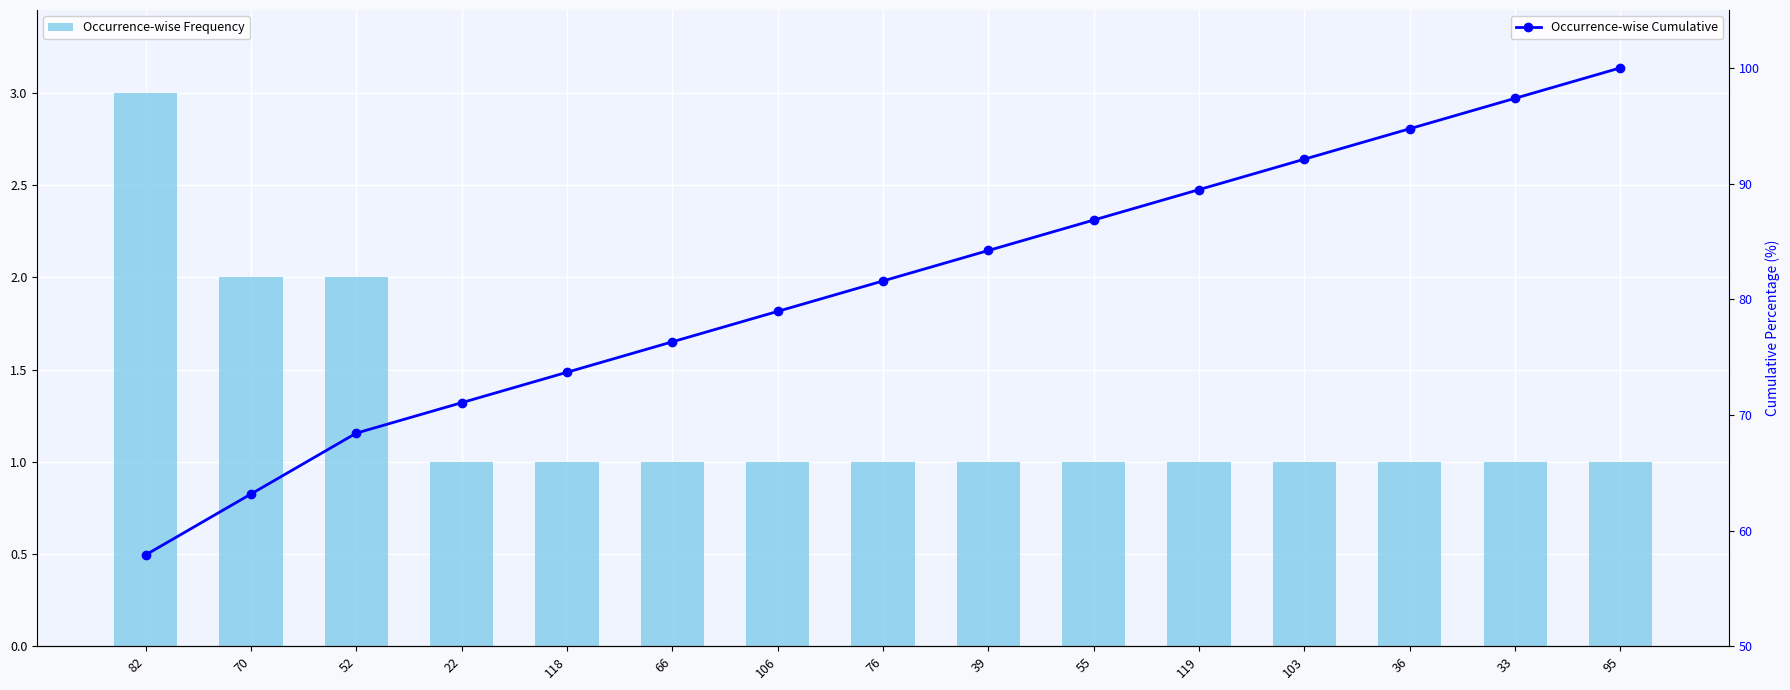

What value does the Occurrence-wise Frequency series have at 33?

1.0